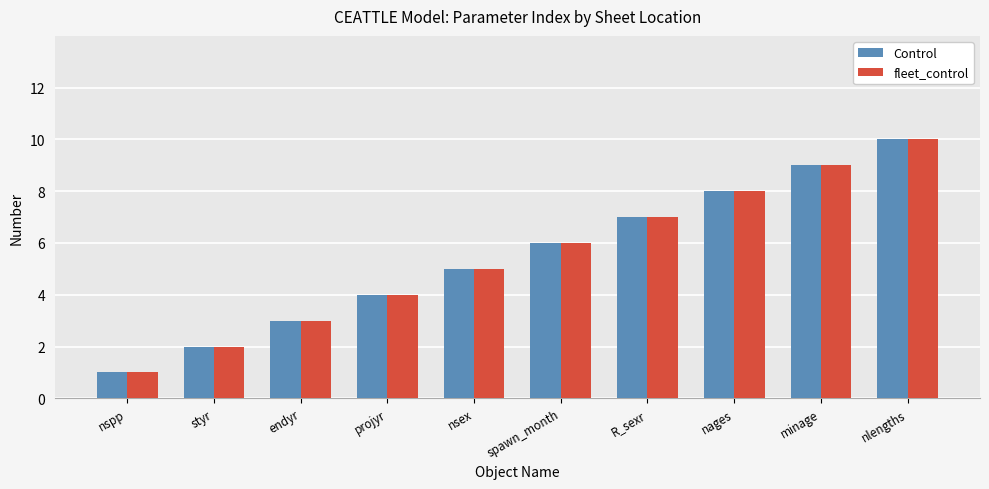

Reading right to left, extract all data points from this chart.

Control: 10	9	8	7	6	5	4	3	2	1
fleet_control: 10	9	8	7	6	5	4	3	2	1